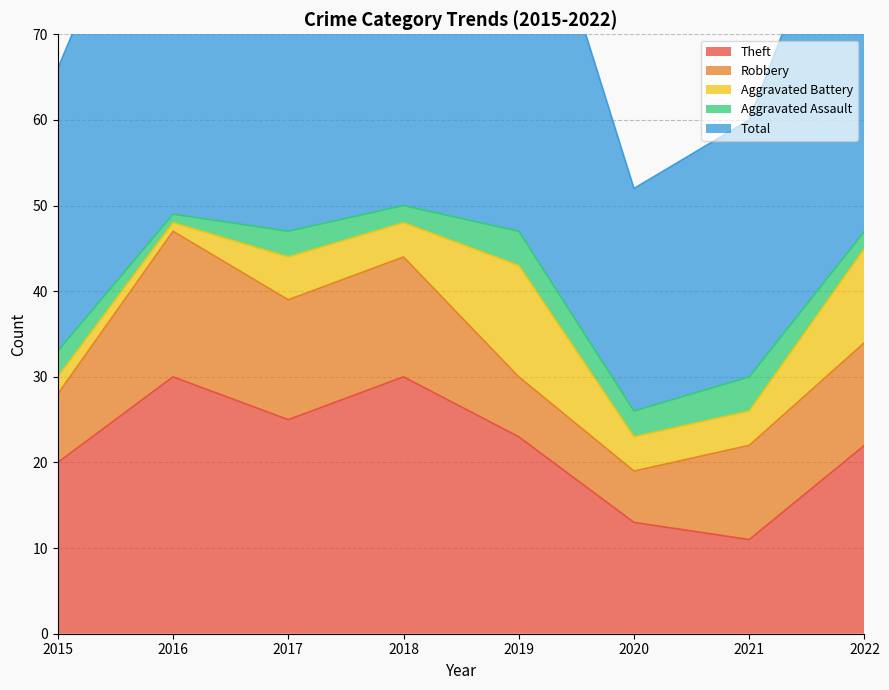

Which series has the largest range (max minus min)?

Total